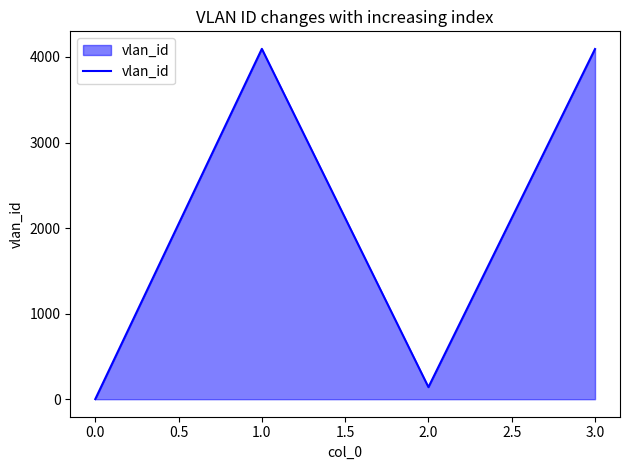

How many interior local peaks (higher than both neighbors) does the data have?

1